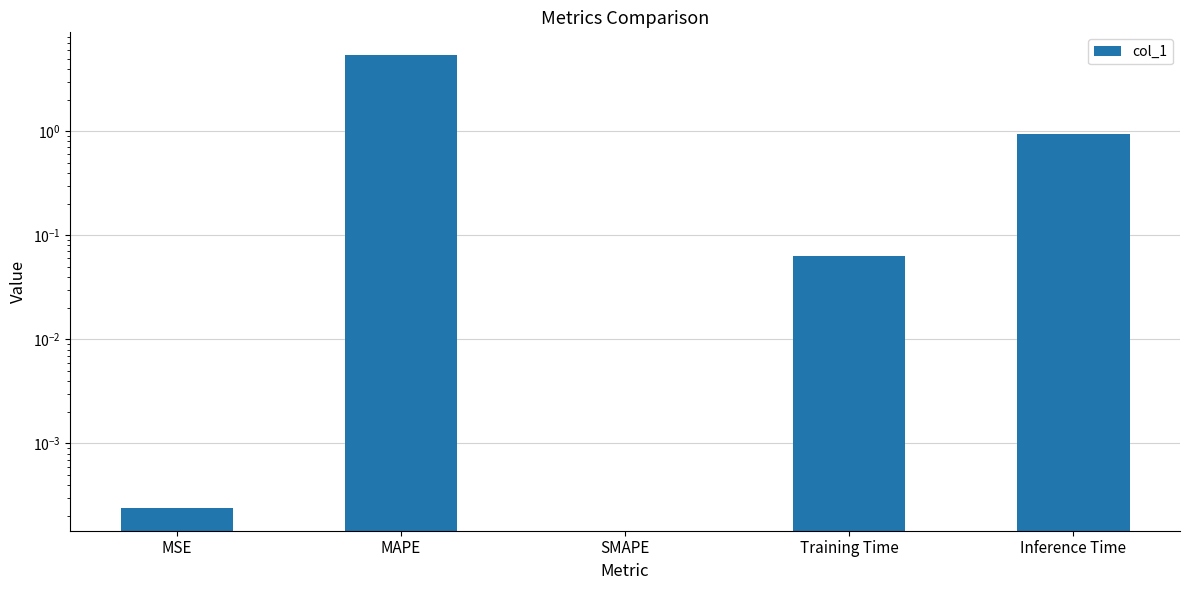

What is the sum of all values?

6.4